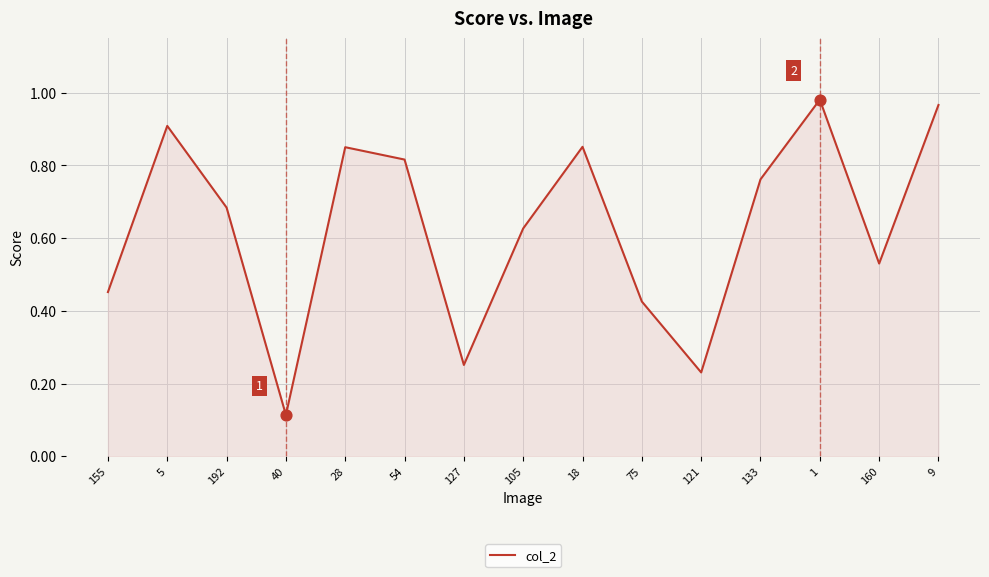

What is the change in value from 54 to 133?

-0.1